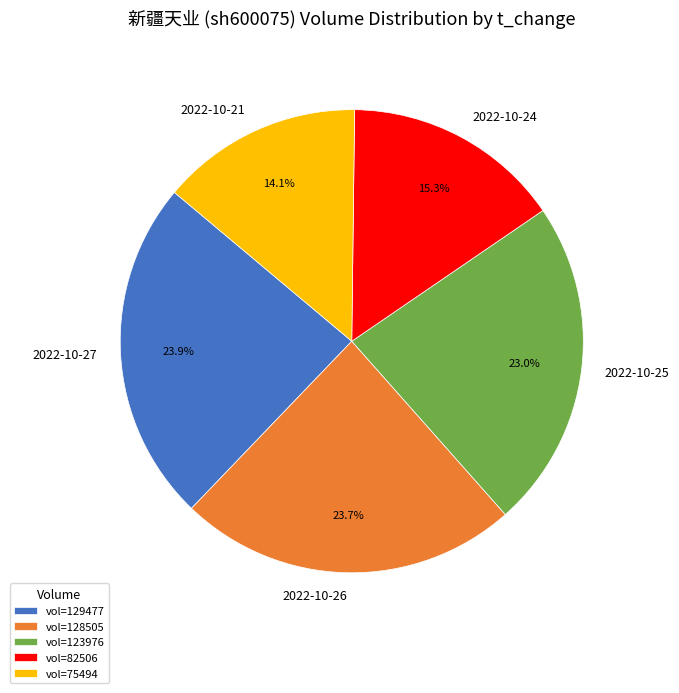

Is there any slice that represents more than half of the pie?

No